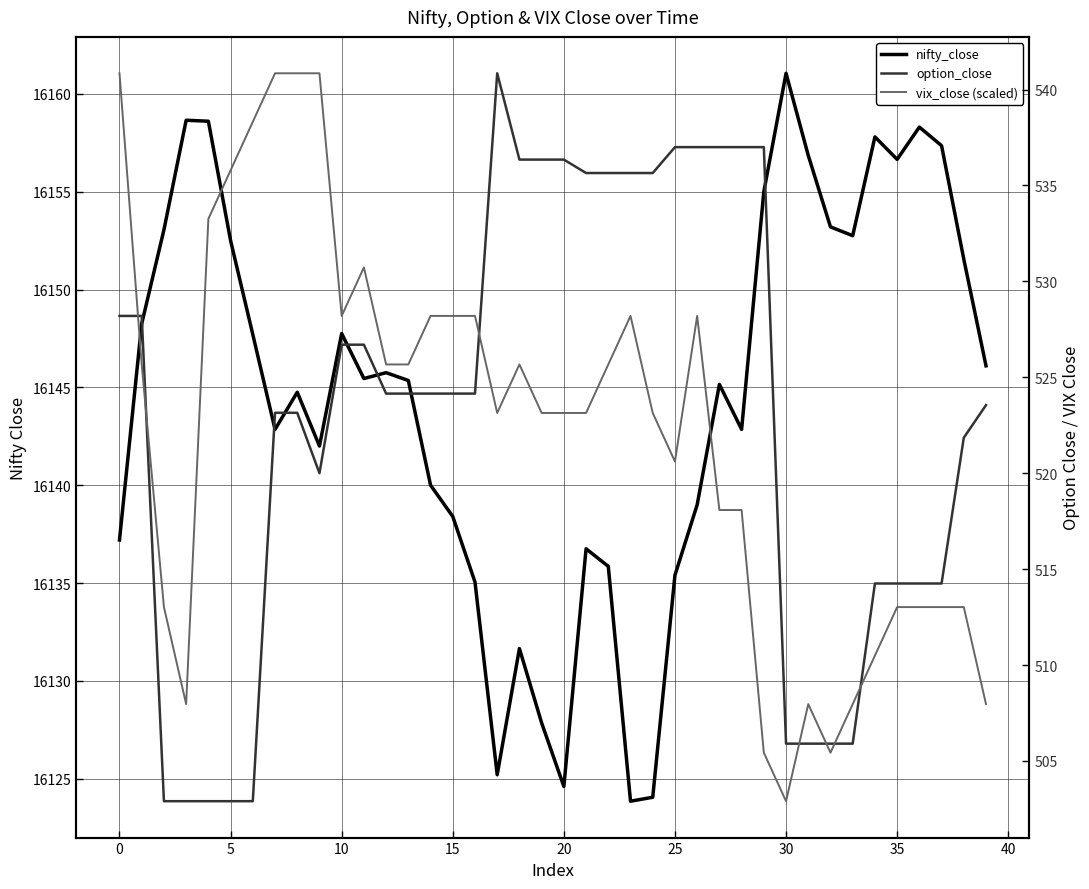

How many data points in nifty_close are above 16145?

22